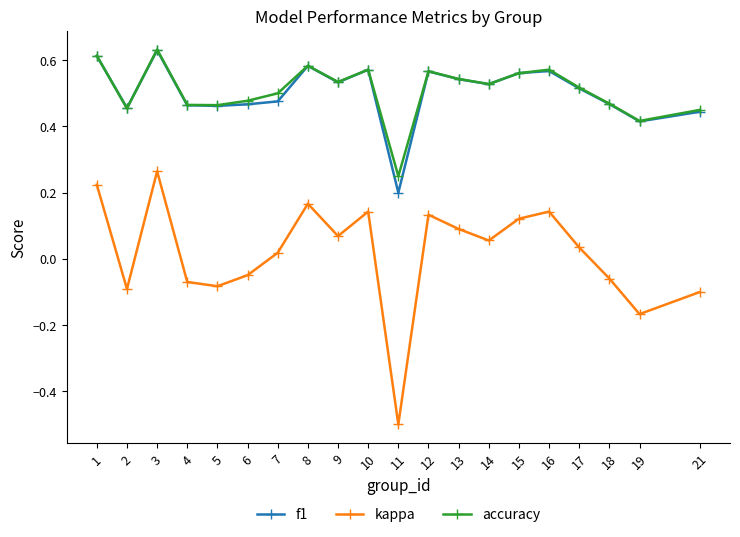

Count the accuracy values in the range 0 to 1.

20